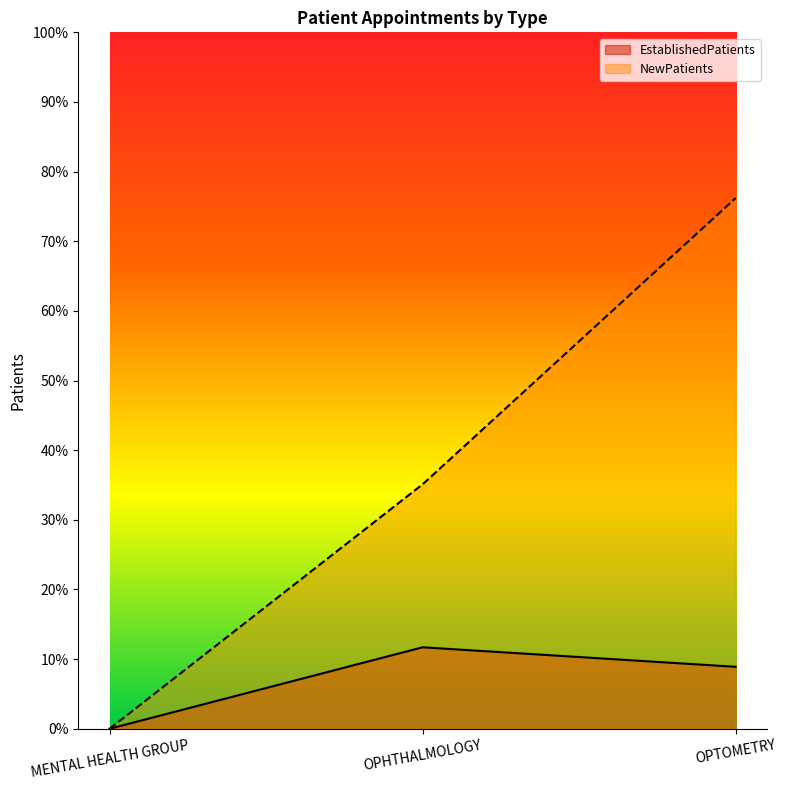

Rank the categories by NewPatients value from lowest to highest.

MENTAL HEALTH GROUP, OPHTHALMOLOGY, OPTOMETRY